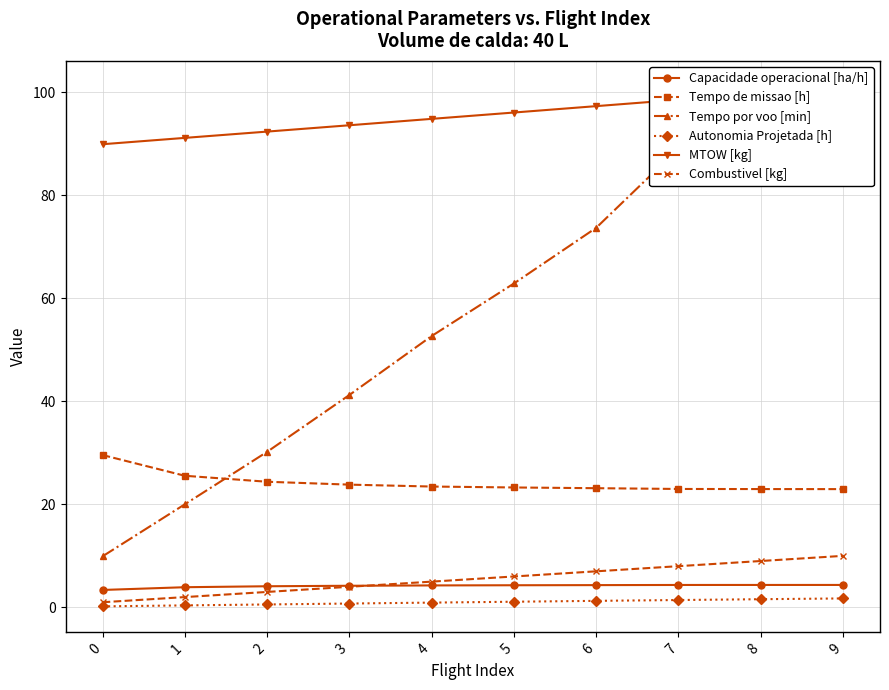

Is the value of Autonomia Projetada [h] at 0 greater than the value of MTOW [kg] at 8?

No